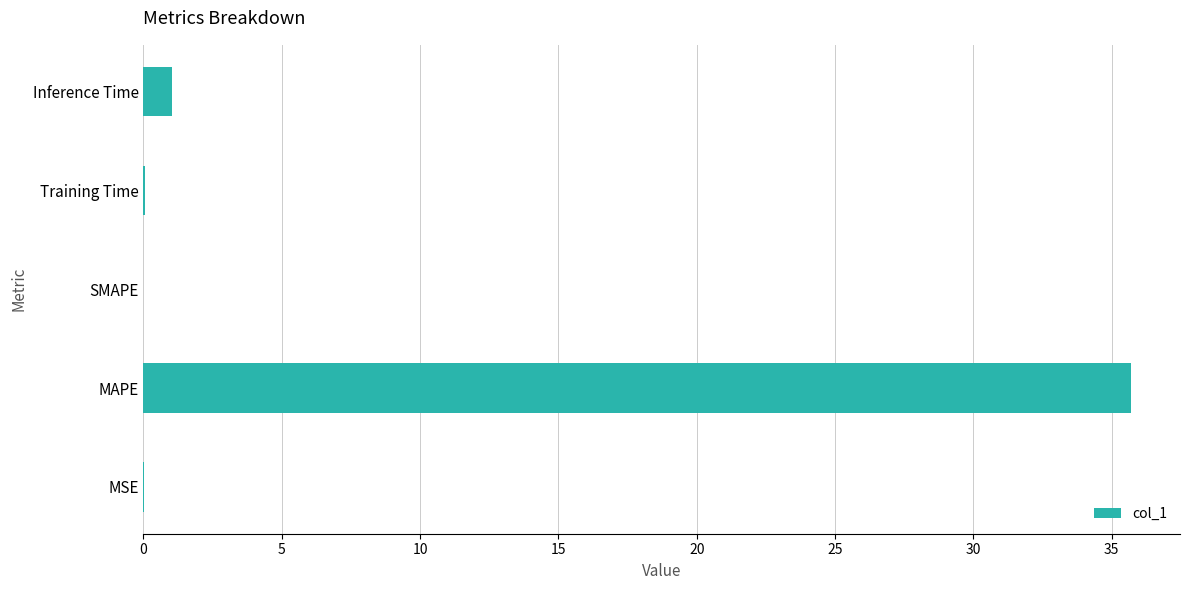

Which has a higher value, Training Time or MAPE?

MAPE